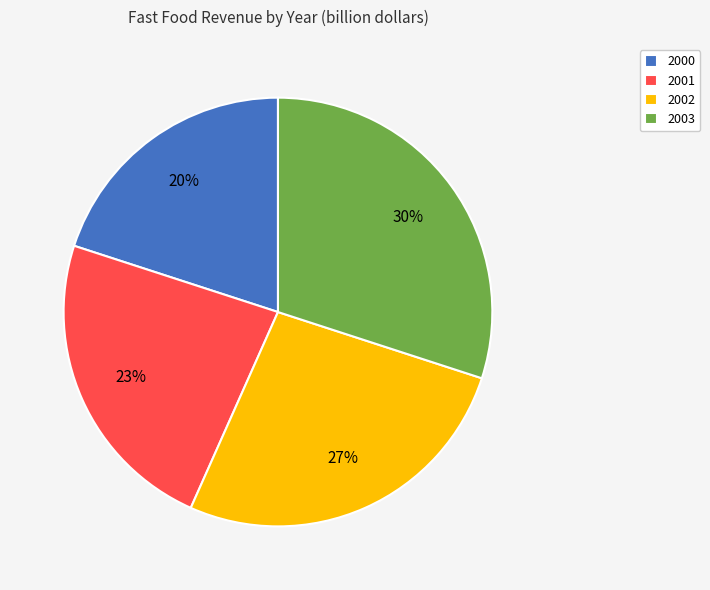

Is it true that 2002 is 39% of the pie?

False